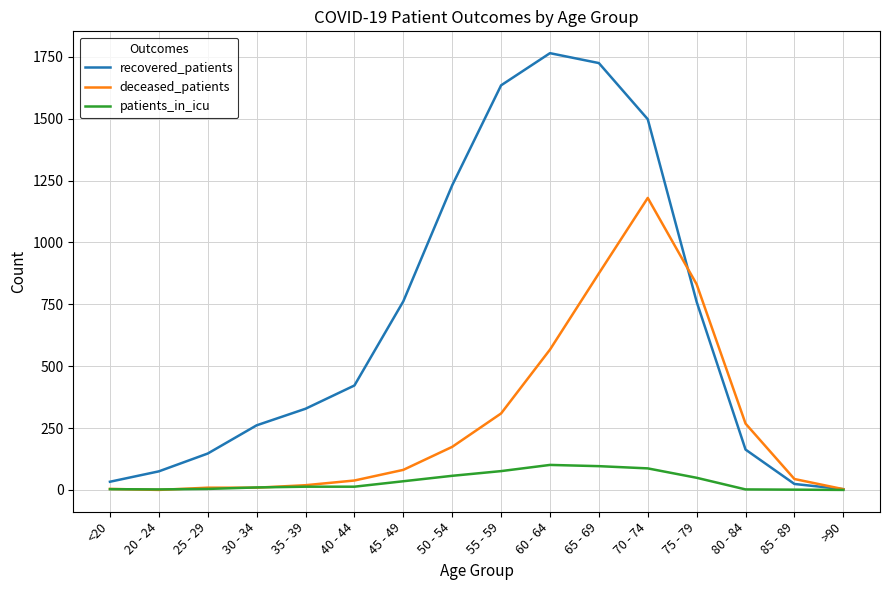

At which label is deceased_patients closest to 590?

60 - 64